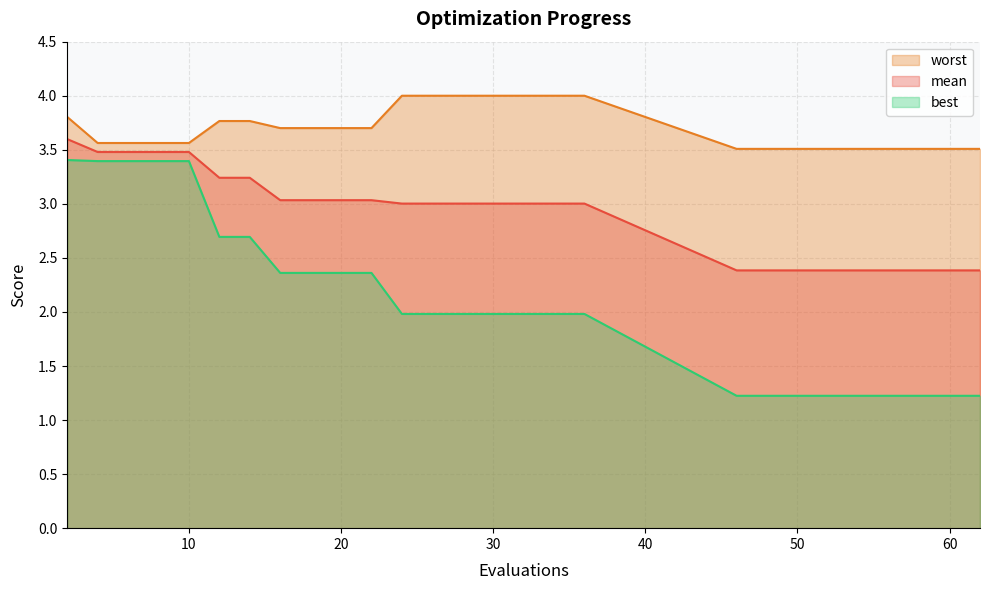

Which has a higher value, 52 or 12?

12